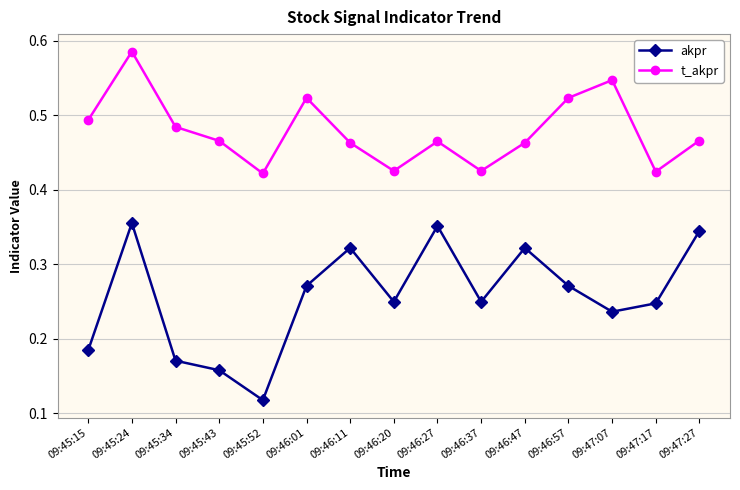

How many interior local valleys does the akpr series have?

4